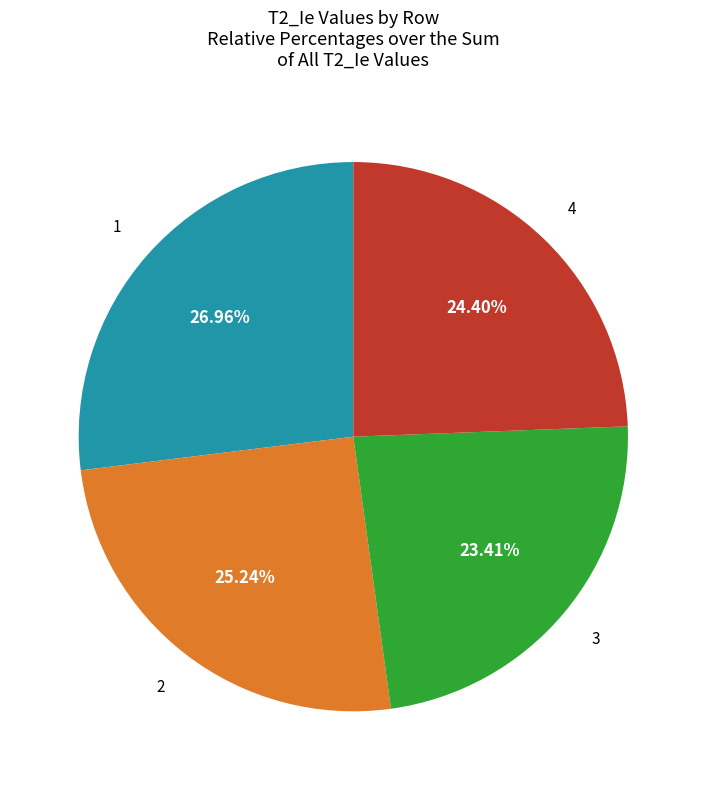

Is there any slice that represents more than half of the pie?

No